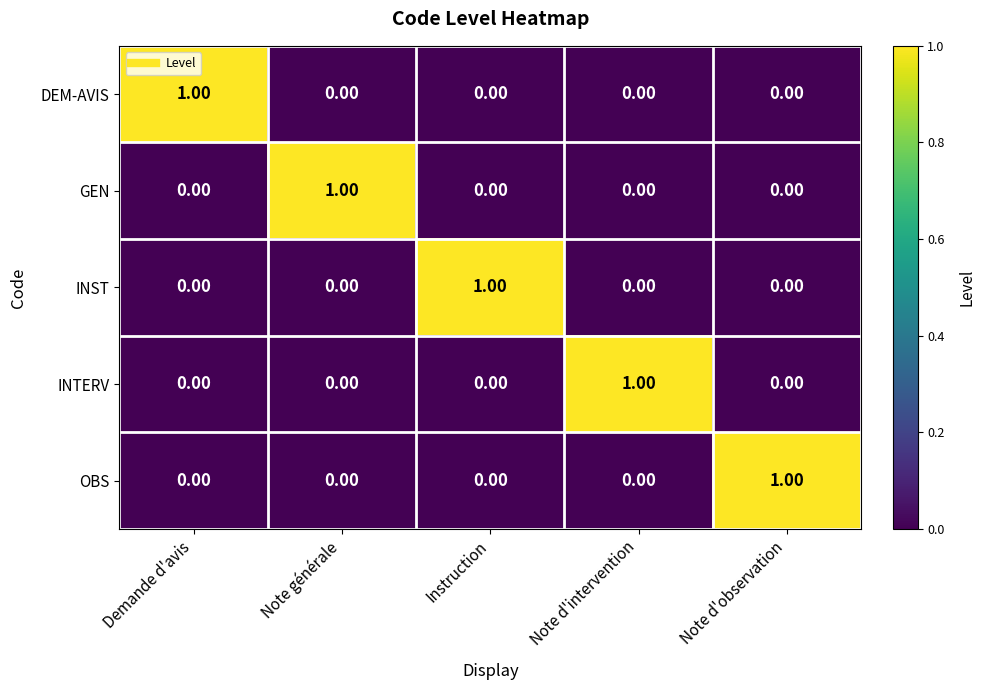

Is the value of INTERV at Note d'intervention greater than the value of INST at Demande d'avis?

Yes